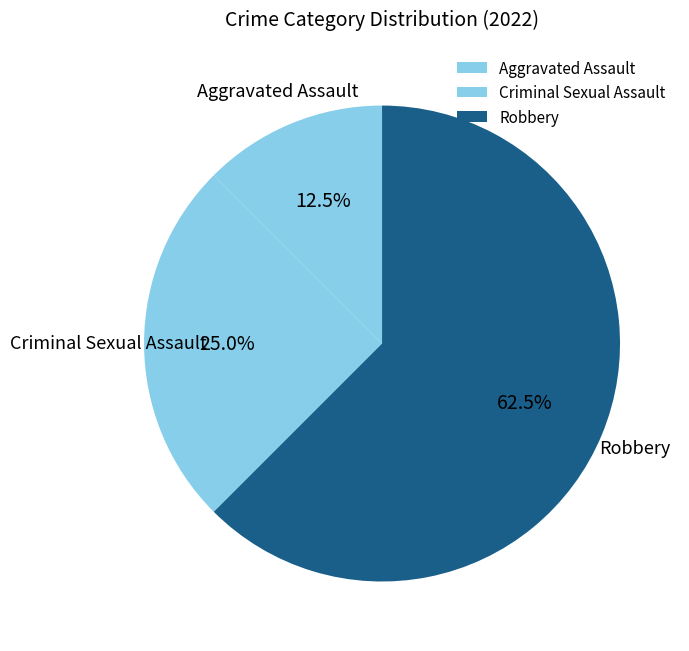

How much of the chart is everything except Criminal Sexual Assault?

75.0%